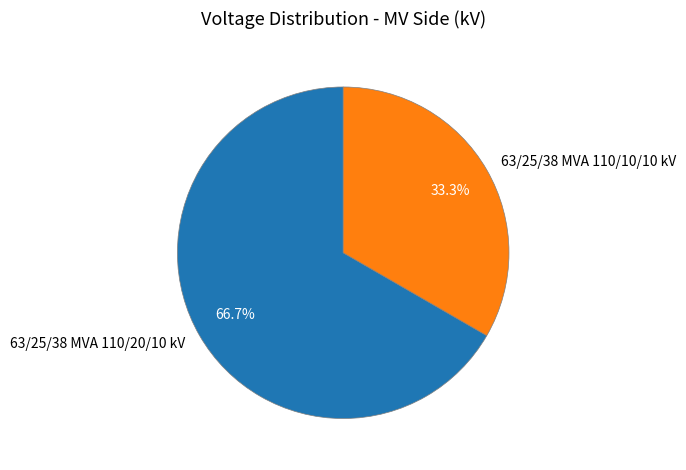

What percentage is NOT represented by 63/25/38 MVA 110/20/10 kV?

33.3%